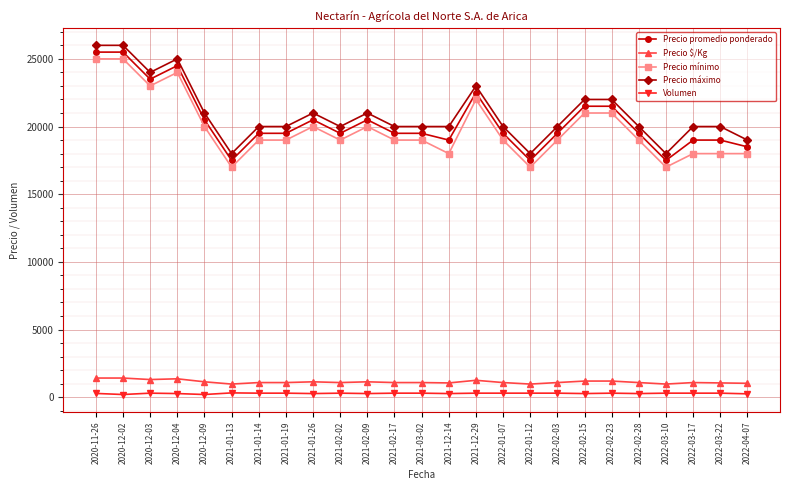

True or false: Precio $/Kg has more than 1 interior local peaks.

True